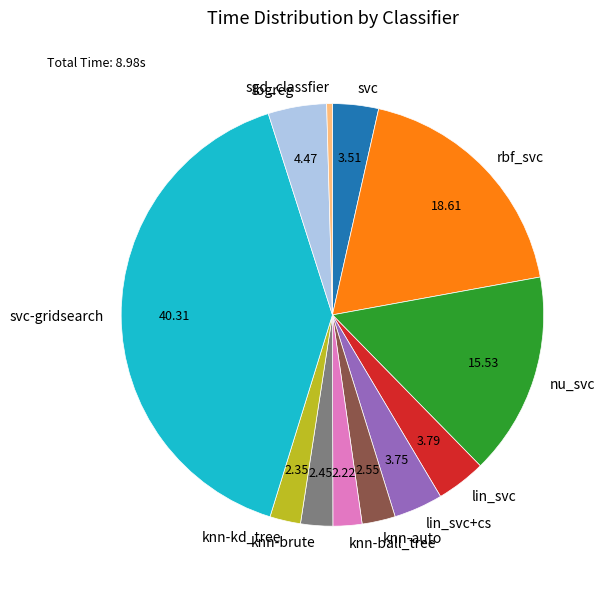

Which slice is the smallest?

sgd_classfier